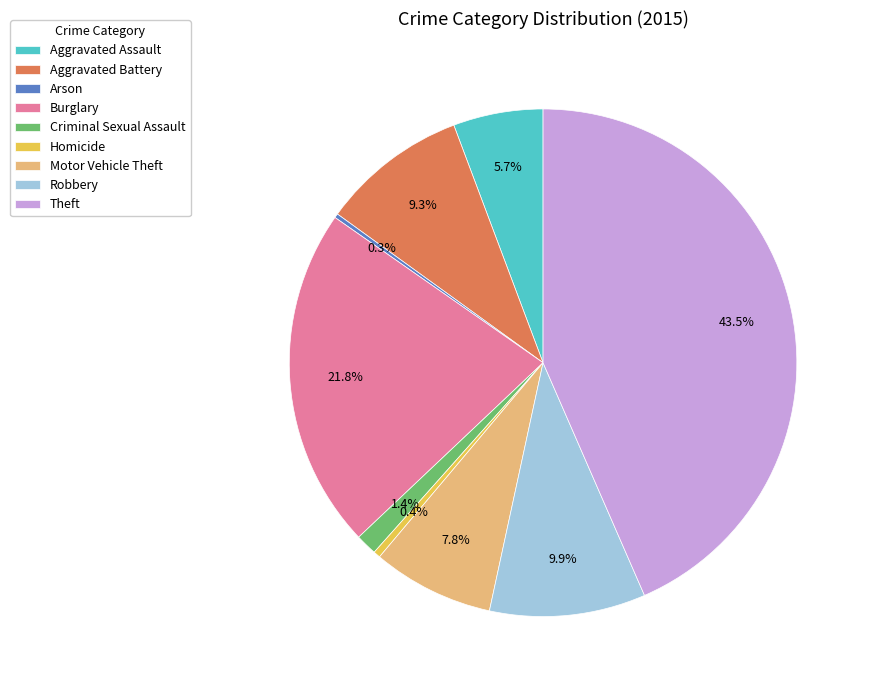

Does any single category account for the majority?

No